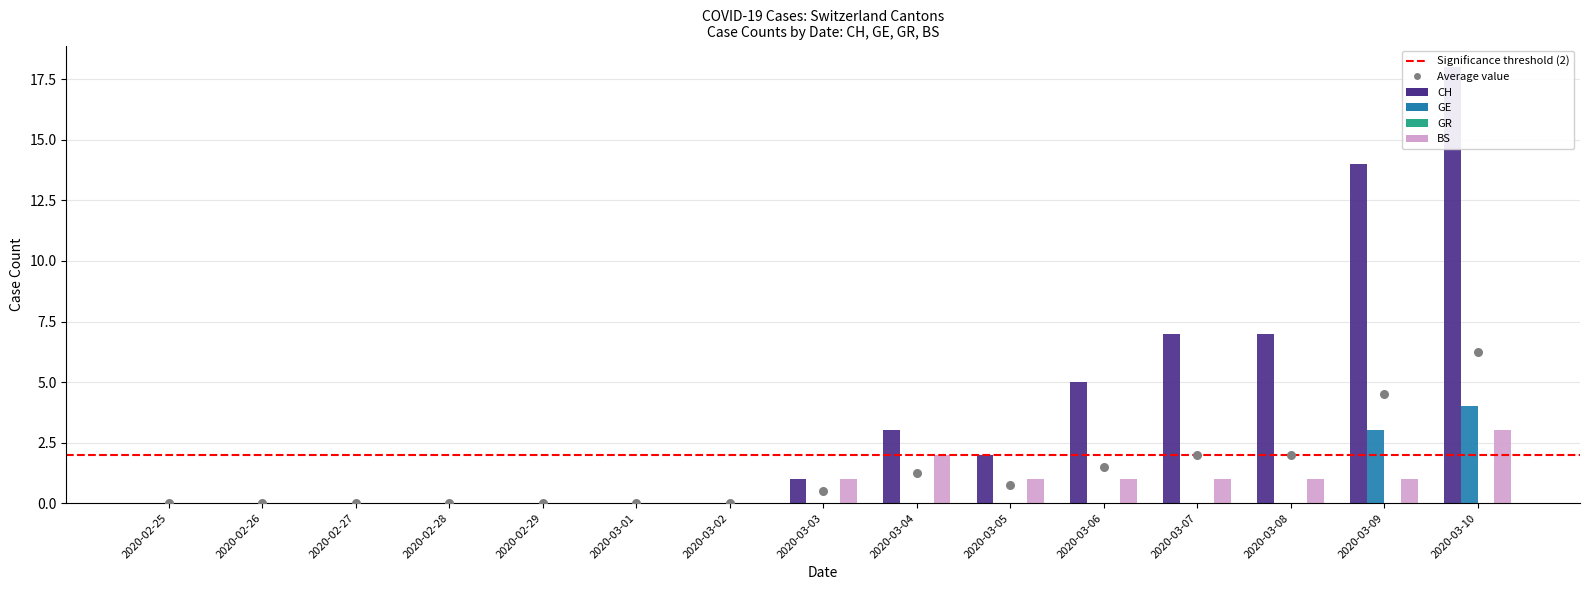

At which category is the sum across all series the highest?

2020-03-10